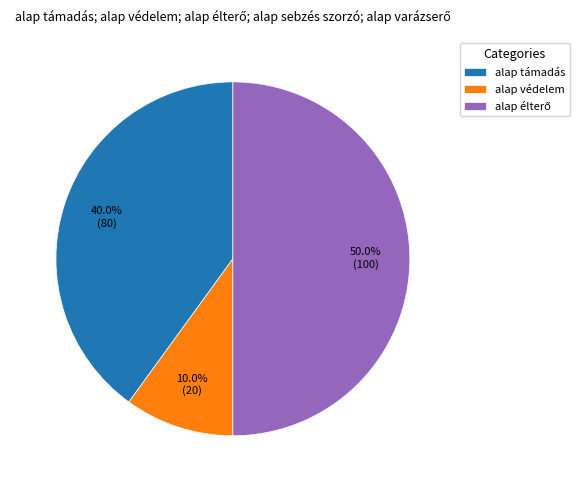

Is alap támadás the majority of the pie?

No